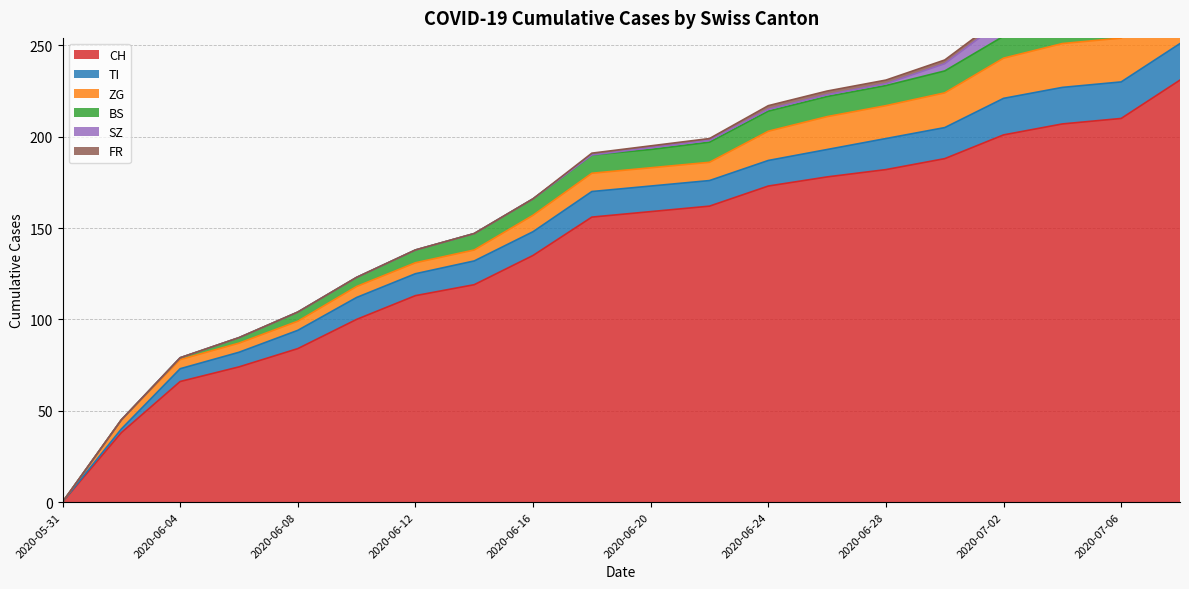

Which series has the widest spread of values?

CH